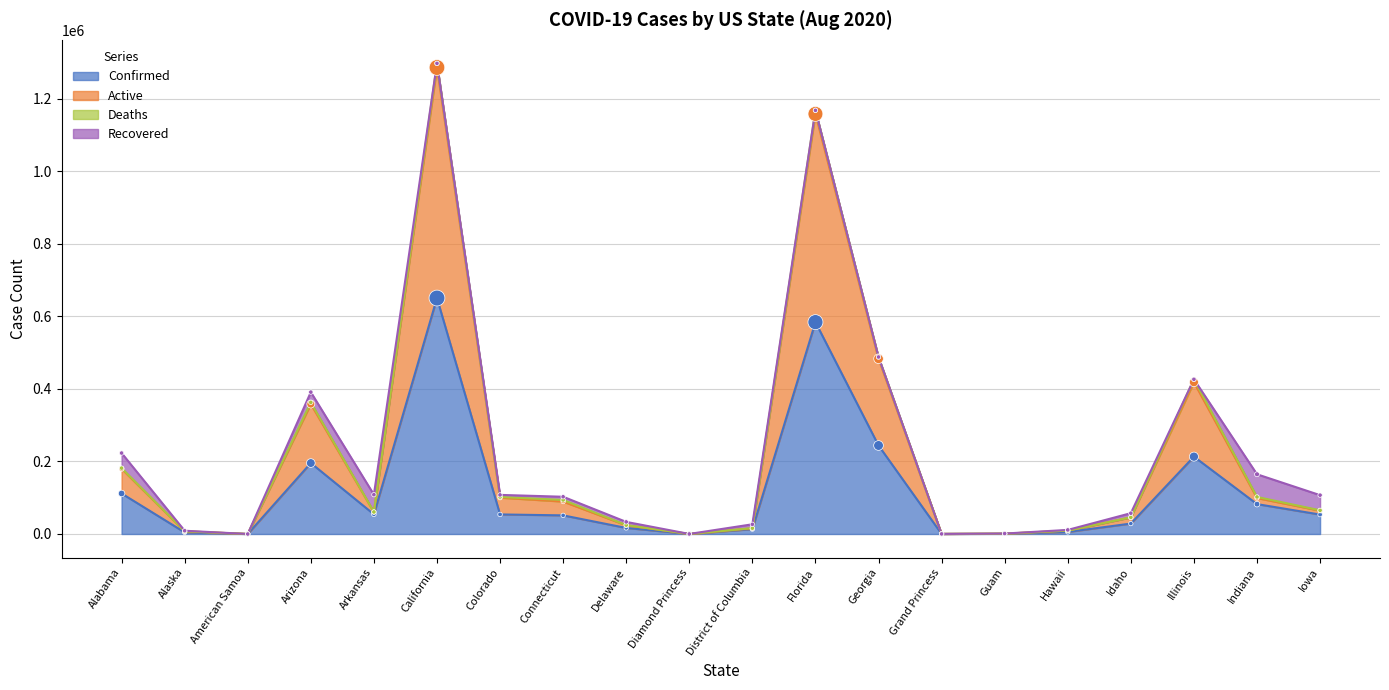

At how many categories does at least one series exceed 407332?

4